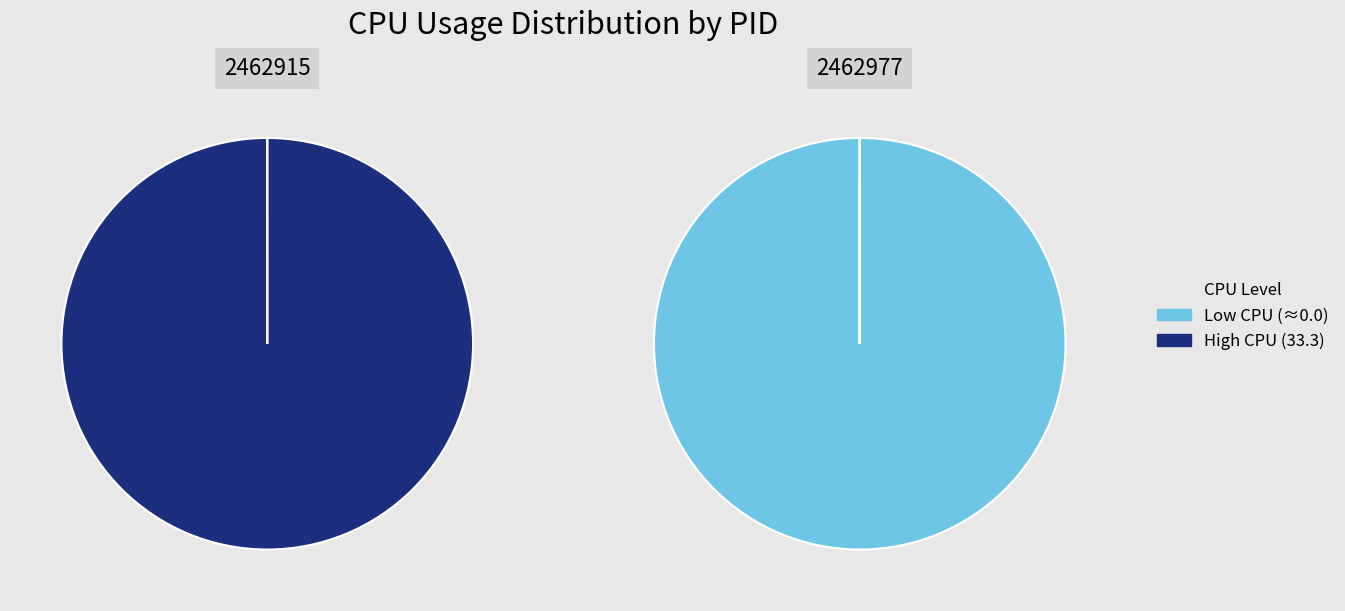

To the nearest percent, what portion does 2462977 represent?

100%